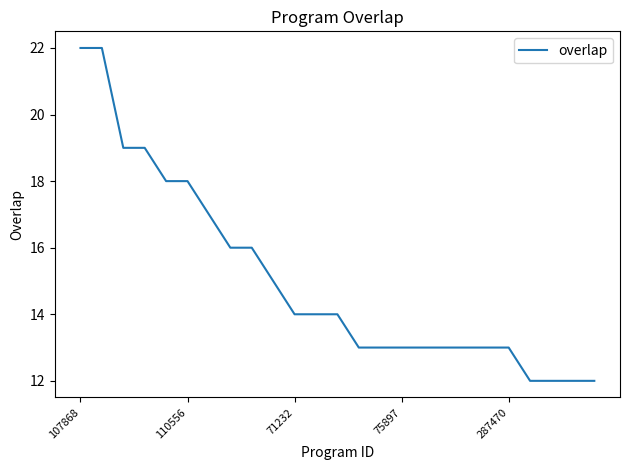

What is the difference between the maximum and minimum values?

10